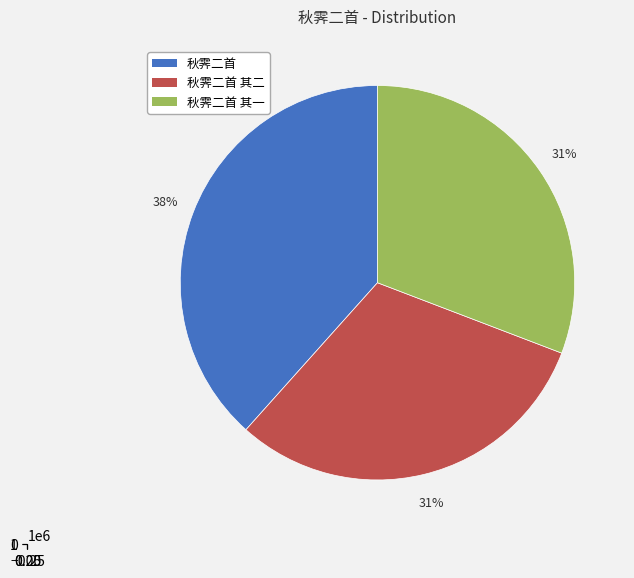

Does any single category account for the majority?

No